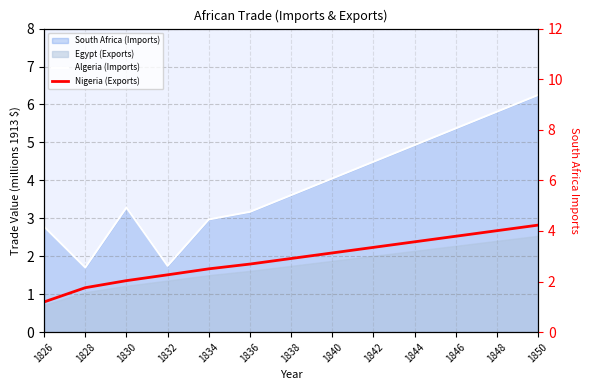

What is the difference between the maximum and second lowest values in the Algeria (Imports) series?

4.5